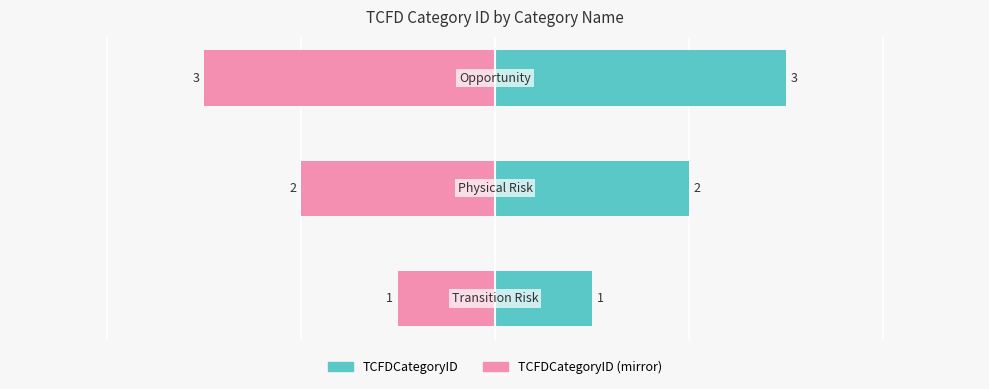

What is the difference between the maximum and minimum values in the TCFDCategoryID series?

2